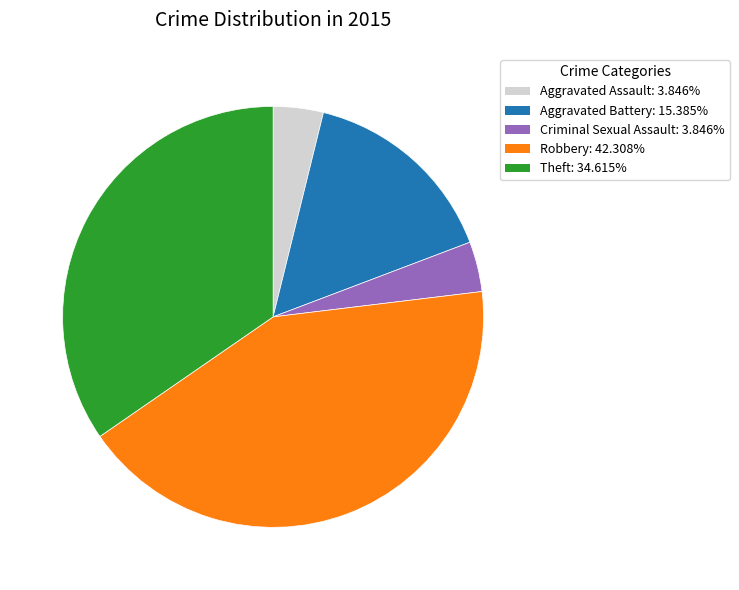

Between Aggravated Battery and Robbery, which is larger?

Robbery